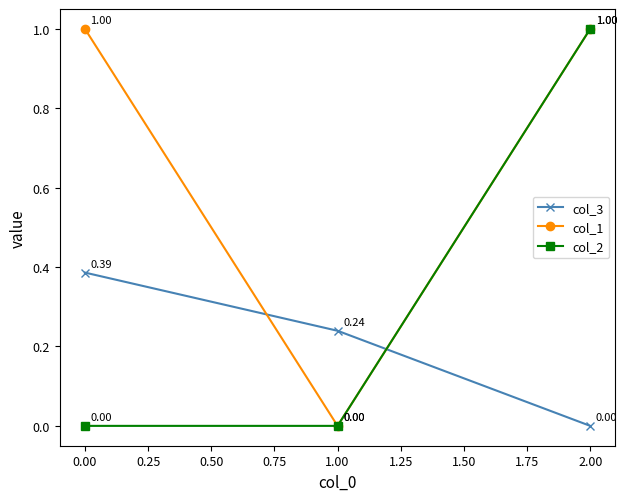

List the series in order of their overall mean, highest first.

col_1, col_2, col_3